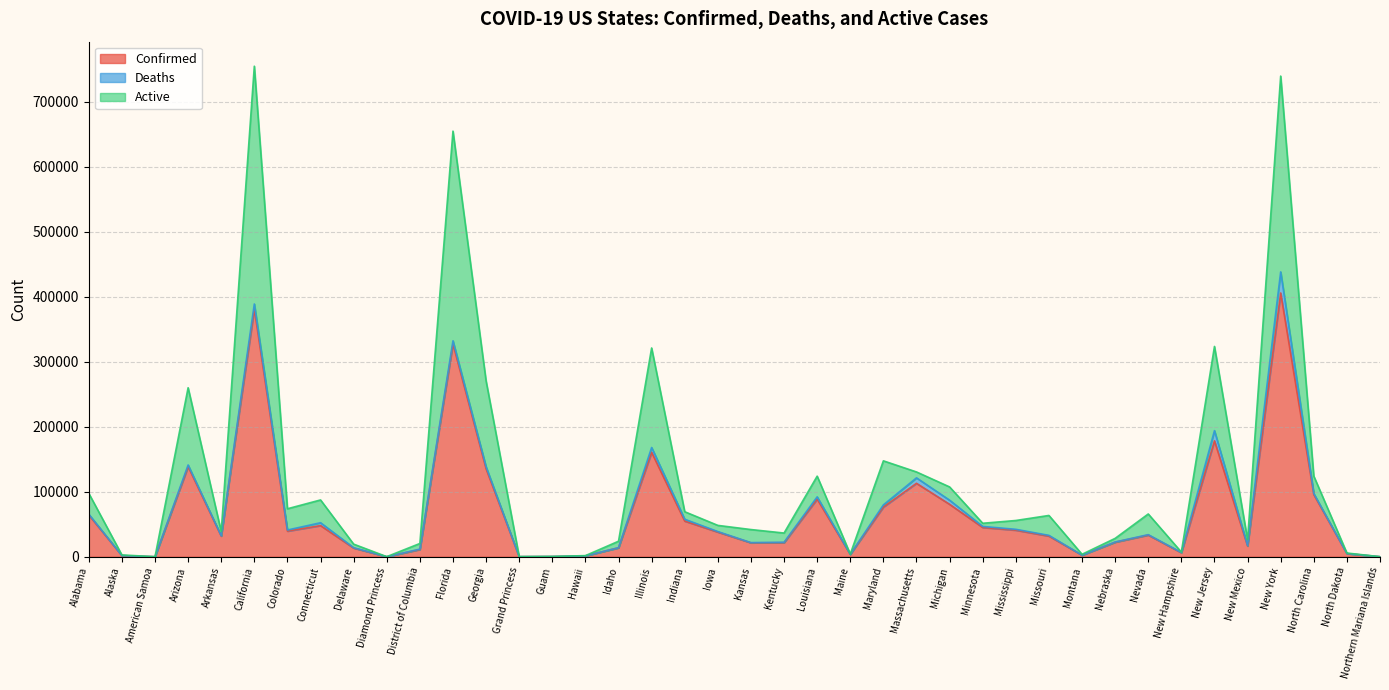

What are all the series names shown in the legend?

Confirmed, Deaths, Active